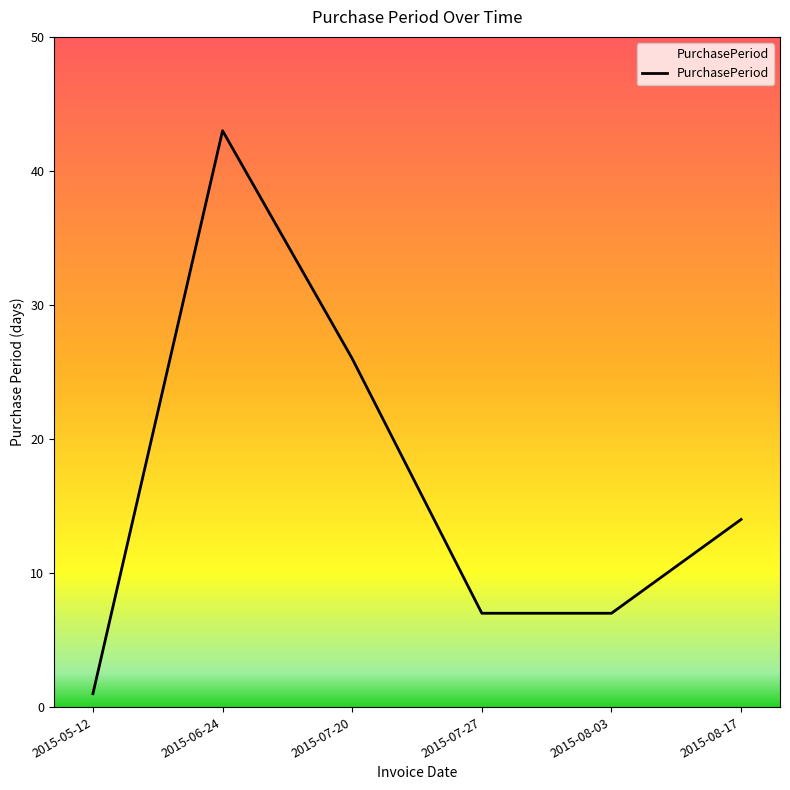

What is the sum of the values at 2015-07-27 and 2015-06-24?

50